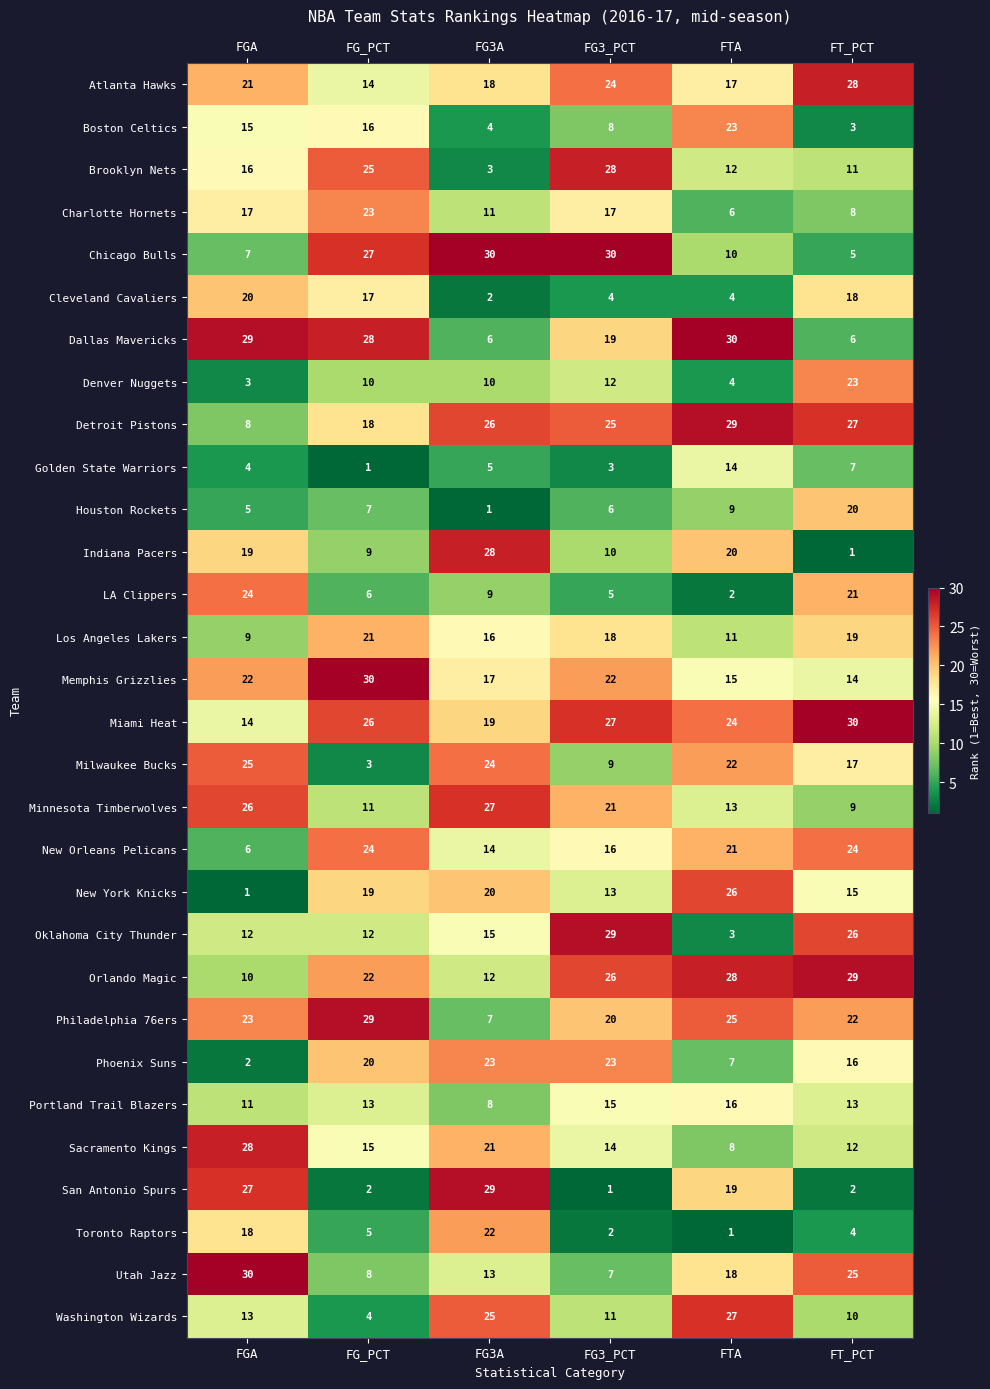

Which series has the largest total across all categories?

Miami Heat